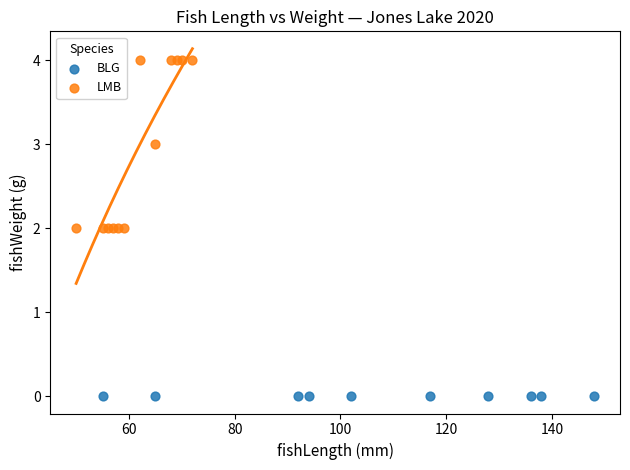

Which series reaches the maximum Y coordinate?

LMB